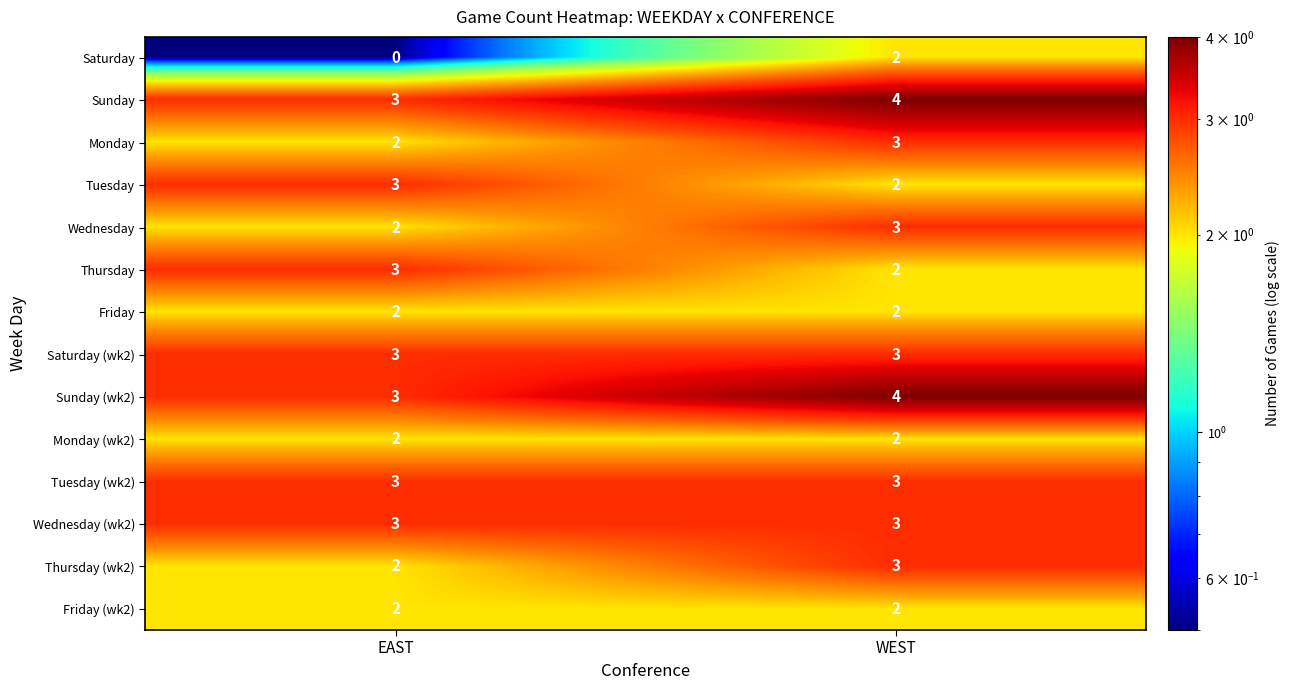

Is it true that Wednesday equals 2 at EAST?

True